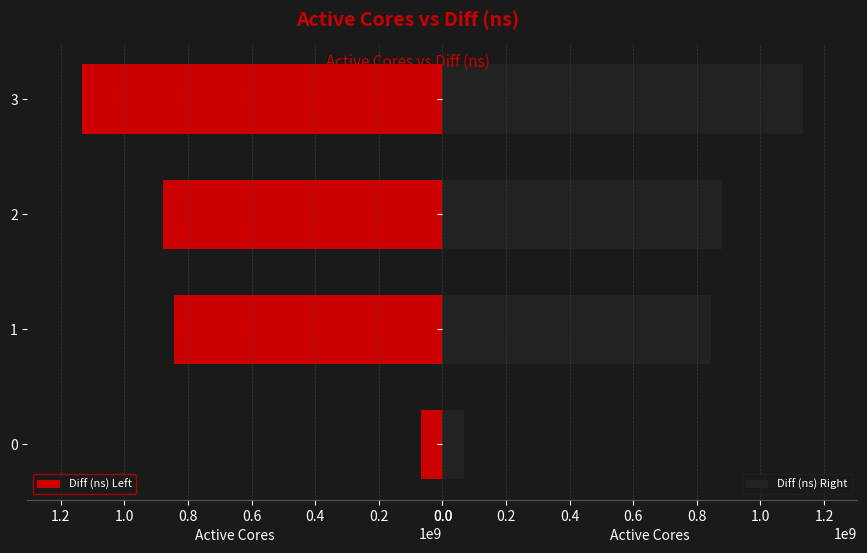

Rank the categories by Diff (ns) Left value from highest to lowest.

3, 2, 1, 0